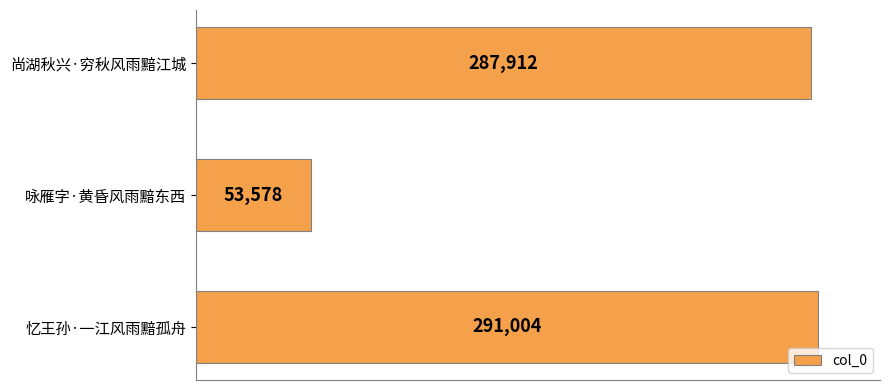

The value at 忆王孙·一江风雨黯孤舟 is 507895. True or false?

False